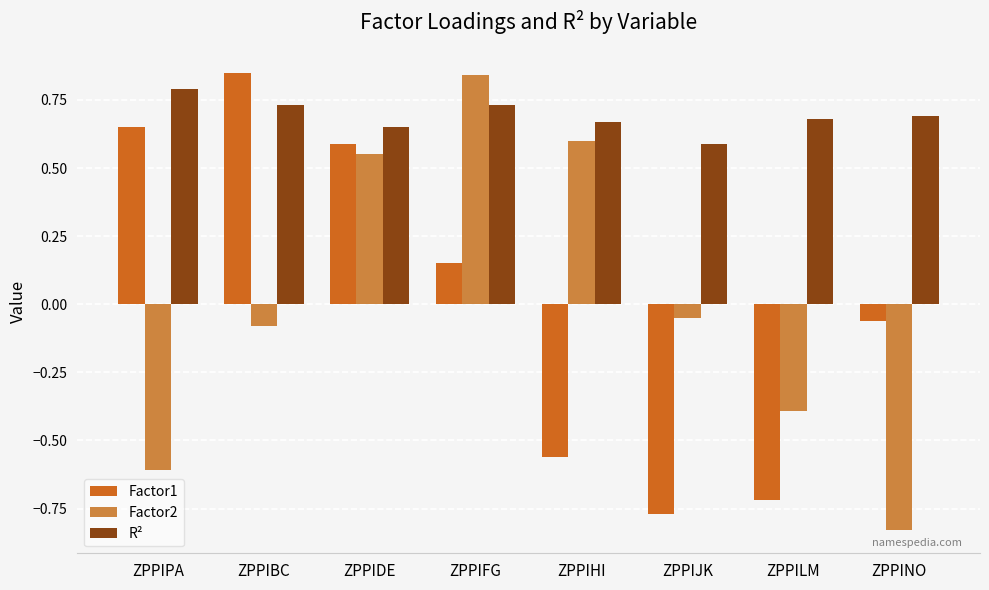

What is the difference between the maximum and minimum values in the Factor1 series?

1.6